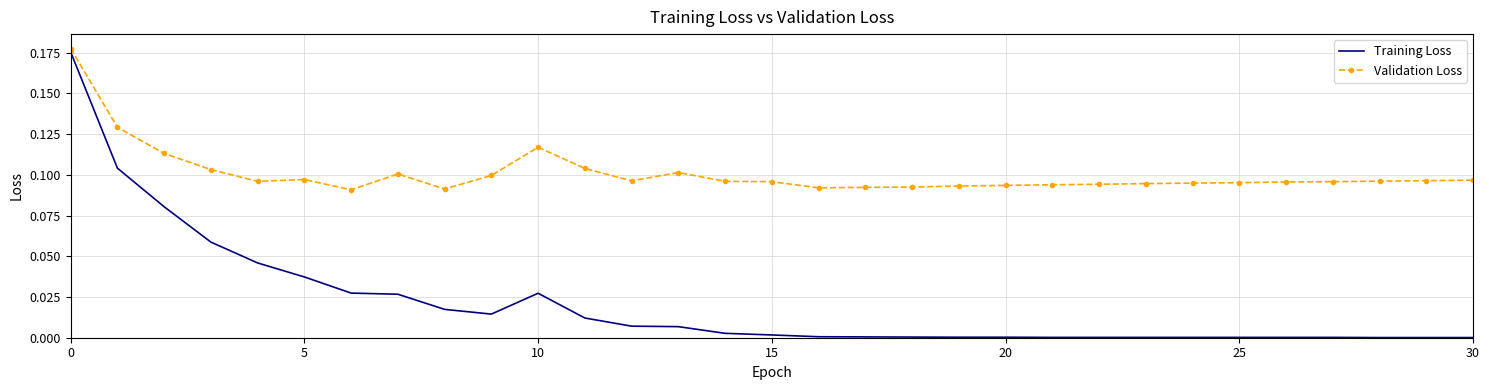

True or false: Training Loss and Validation Loss cross at least once.

False